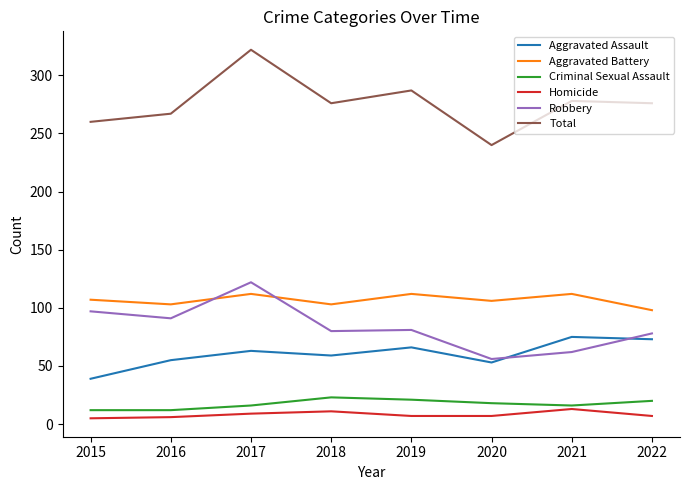

True or false: Robbery and Aggravated Battery intersect in this chart.

True